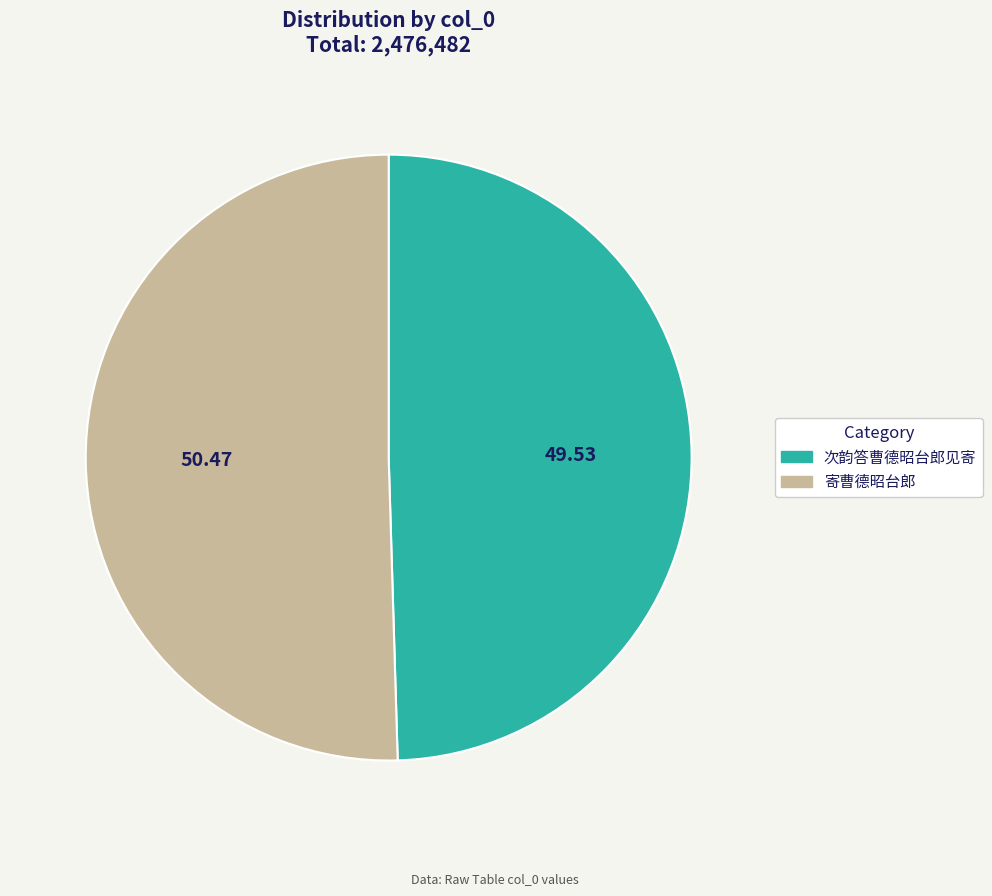

True or false: 寄曹德昭台郎 accounts for 63% of the total.

False